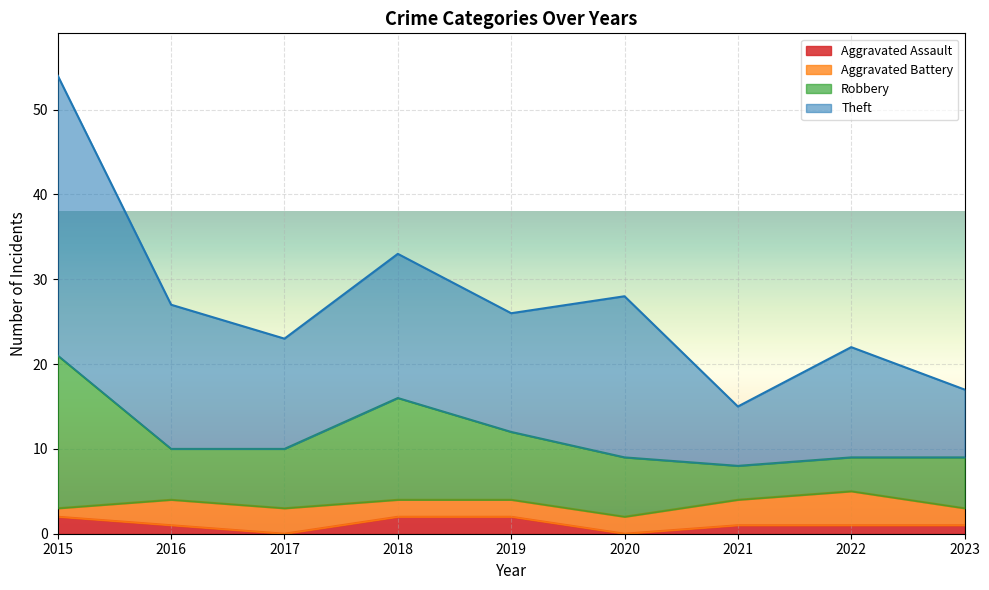

At which category is the sum across all series the highest?

2015